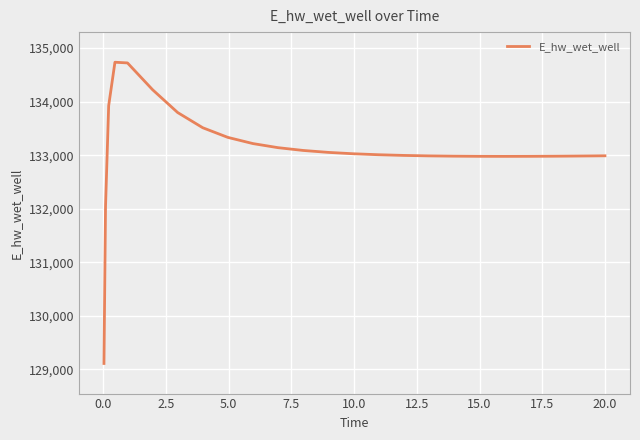

What is the minimum value shown in the chart?

129110.4